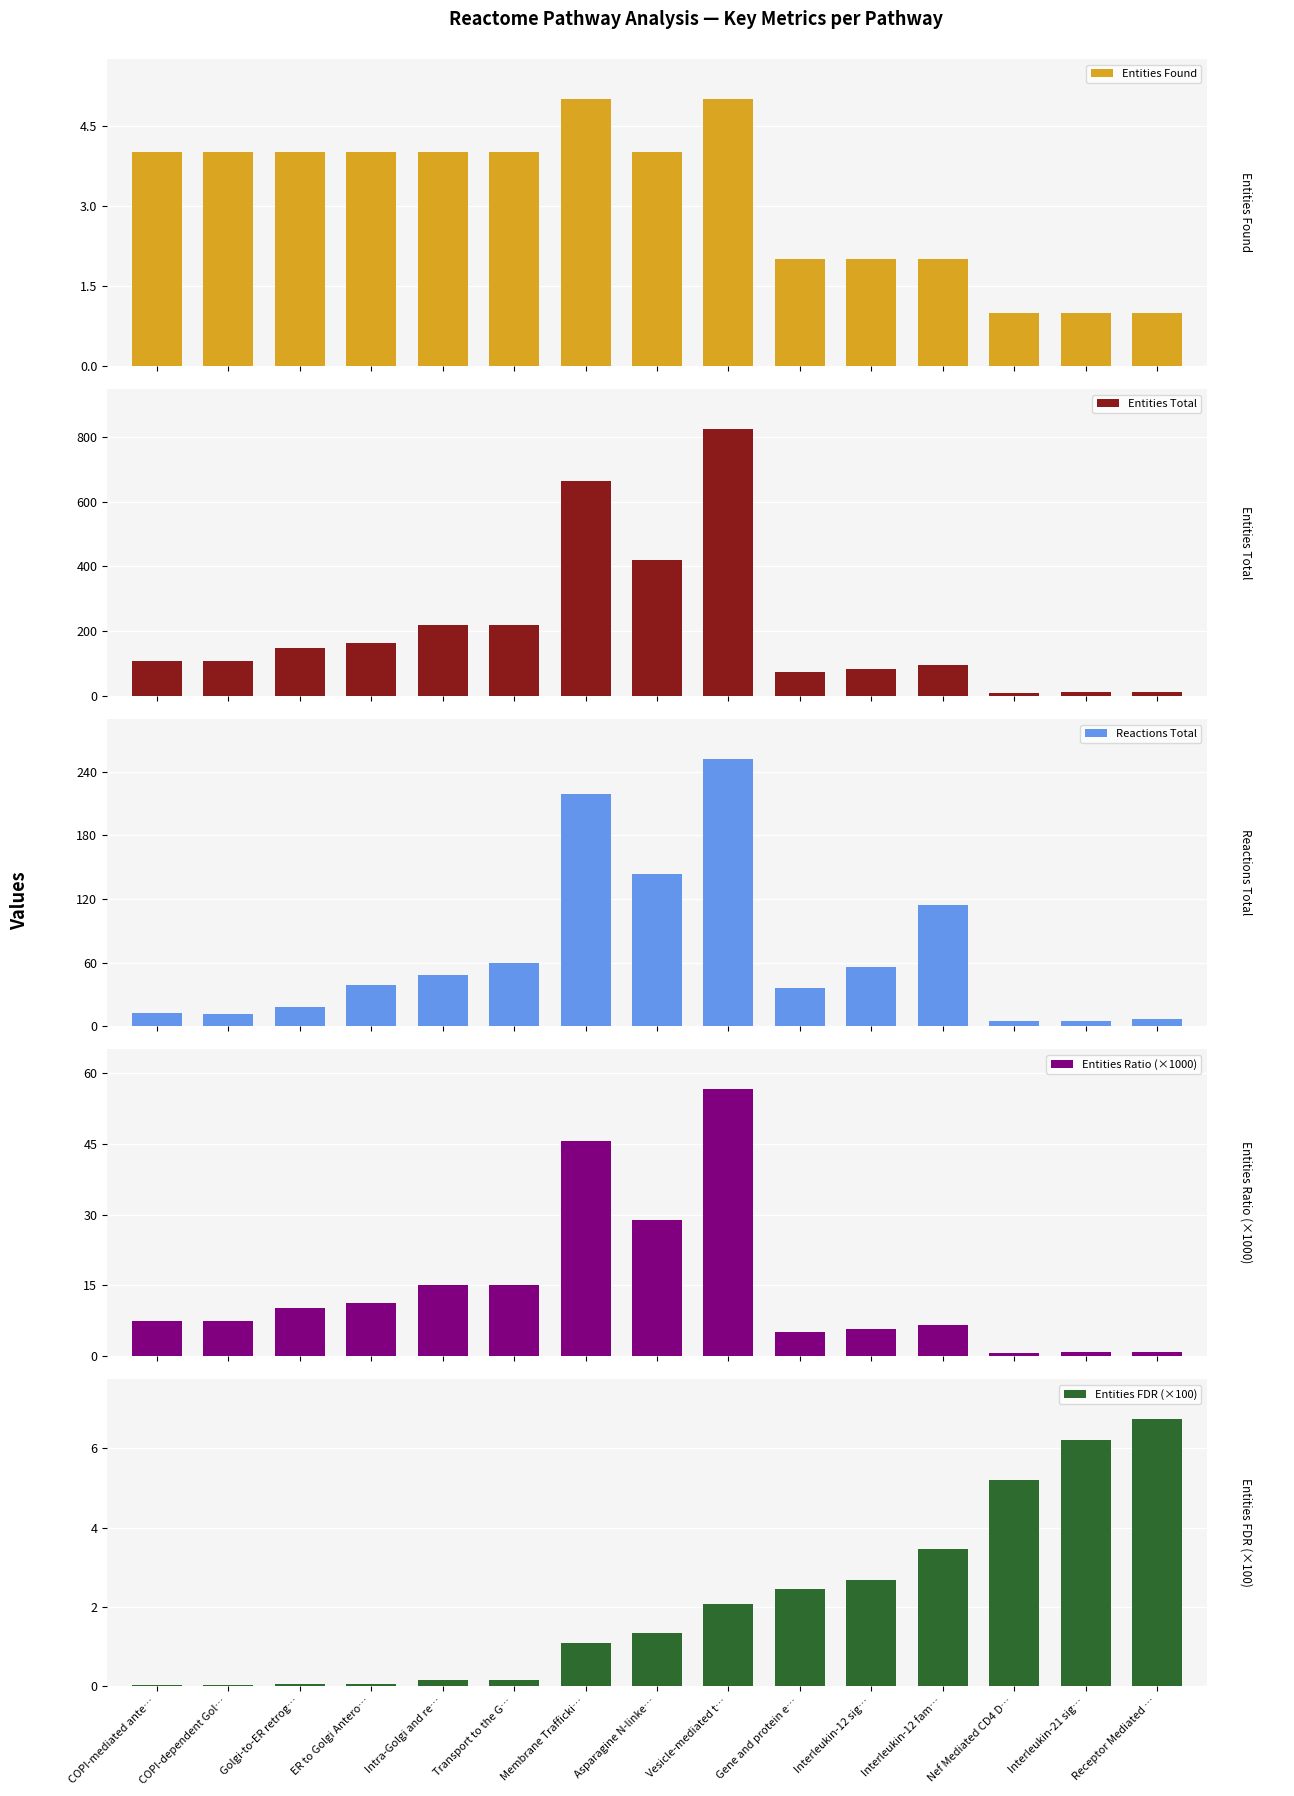

What position from the right is Transport to the G…?

10